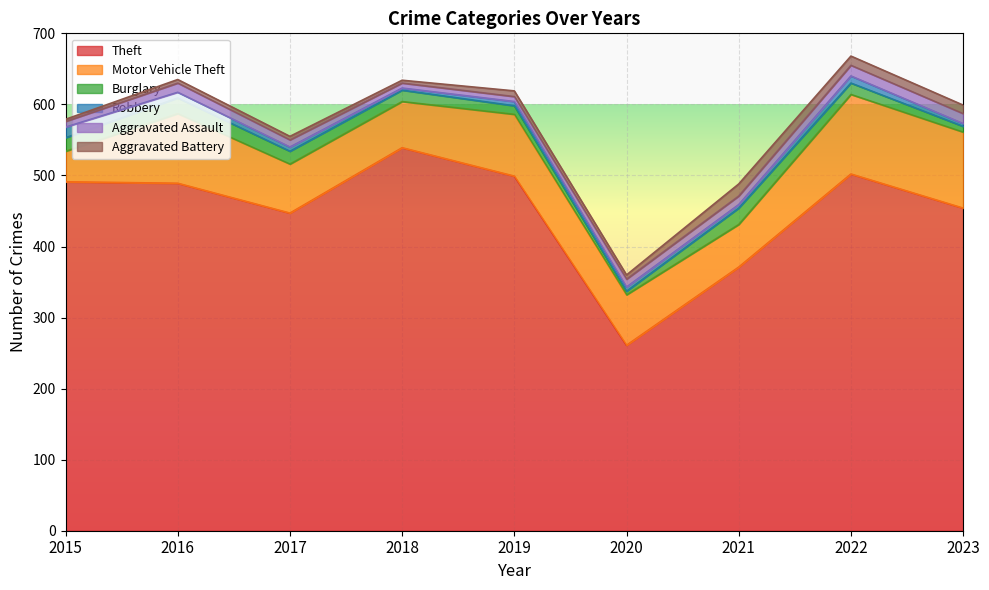

How many values in the Motor Vehicle Theft series are below 71?

4